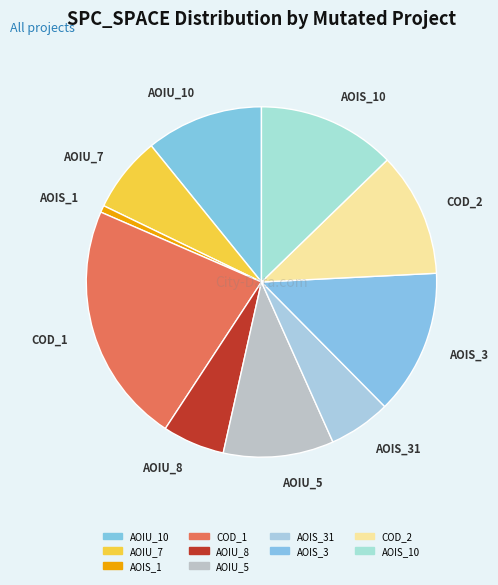

Between AOIS_3 and COD_2, which is larger?

AOIS_3